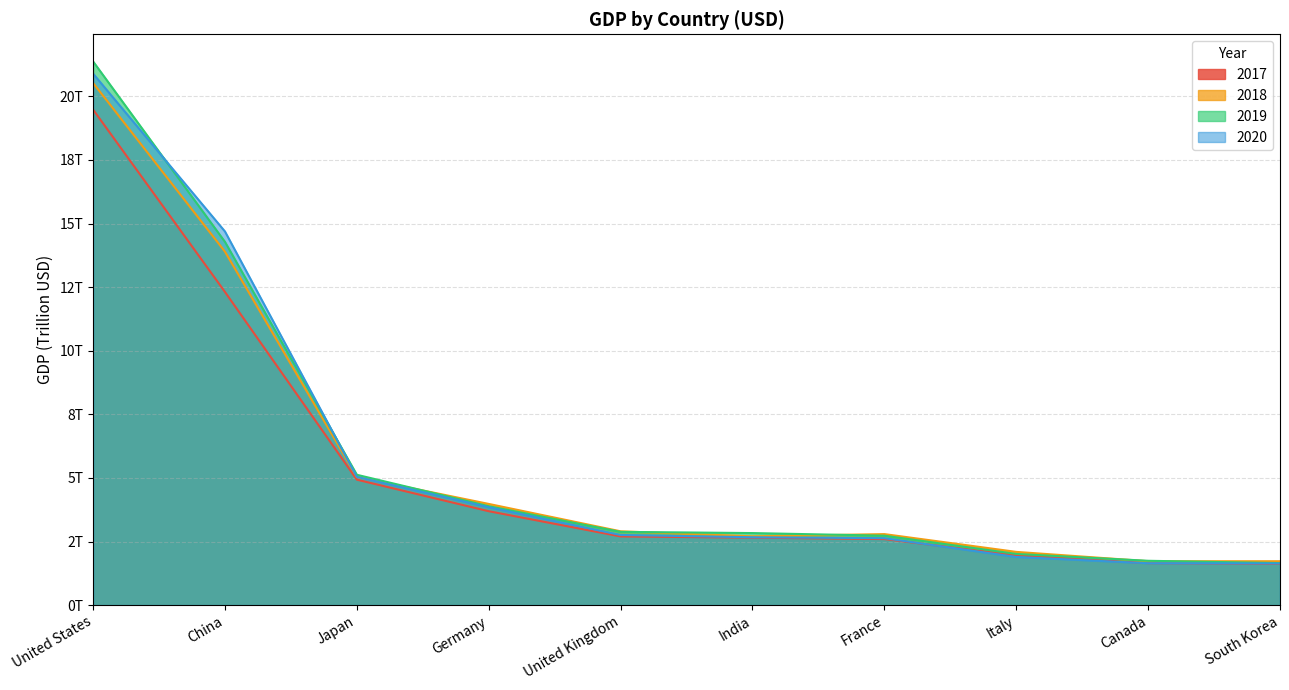

Which series has the largest range (max minus min)?

2019